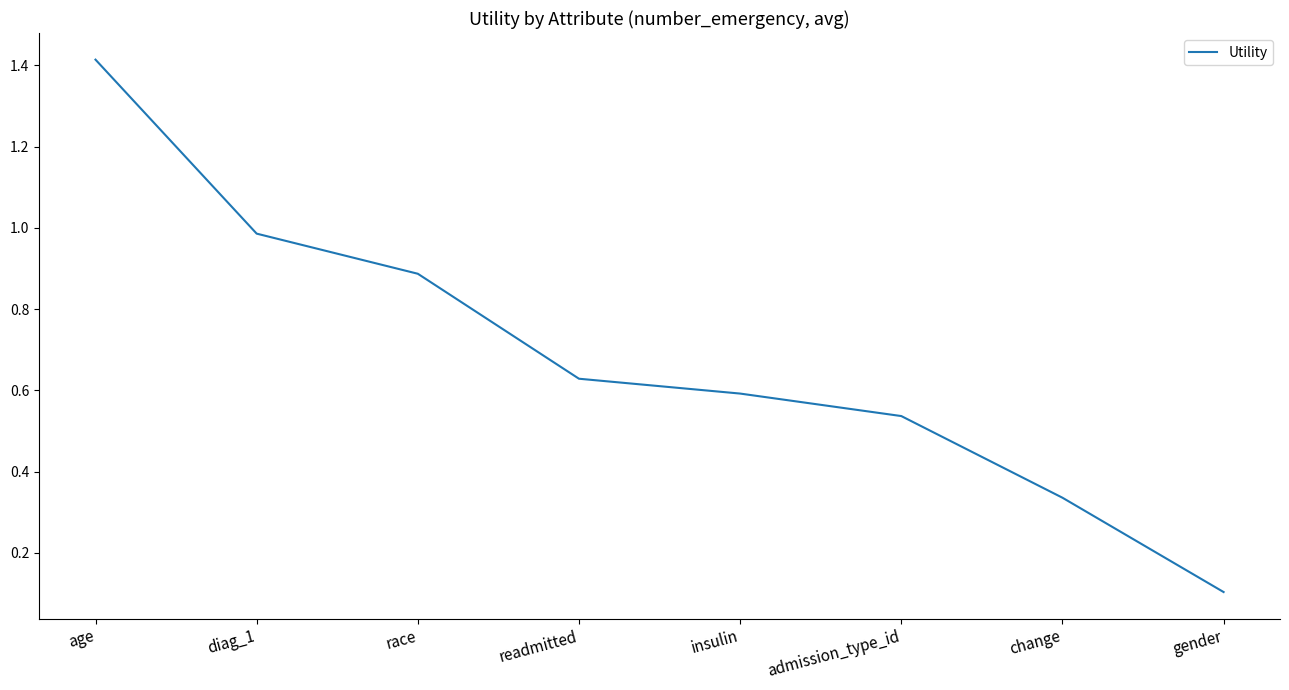

List the labels in order of value, largest first.

age, diag_1, race, readmitted, insulin, admission_type_id, change, gender